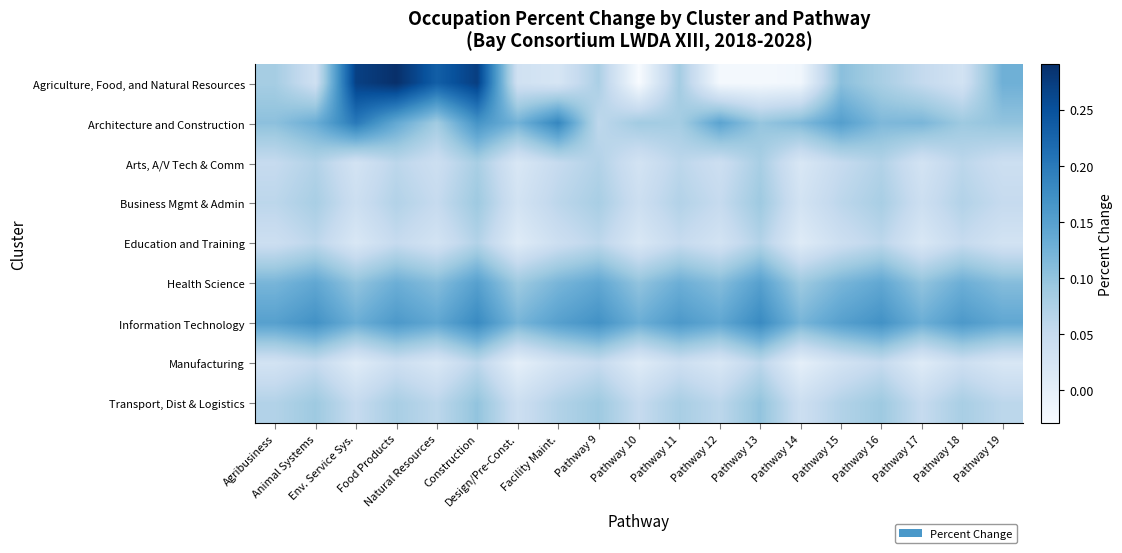

At Construction, list the series in order from smallest to largest.

Manufacturing, Education and Training, Arts, A/V Tech & Comm, Business Mgmt & Admin, Transport, Dist & Logistics, Health Science, Architecture and Construction, Information Technology, Agriculture, Food, and Natural Resources